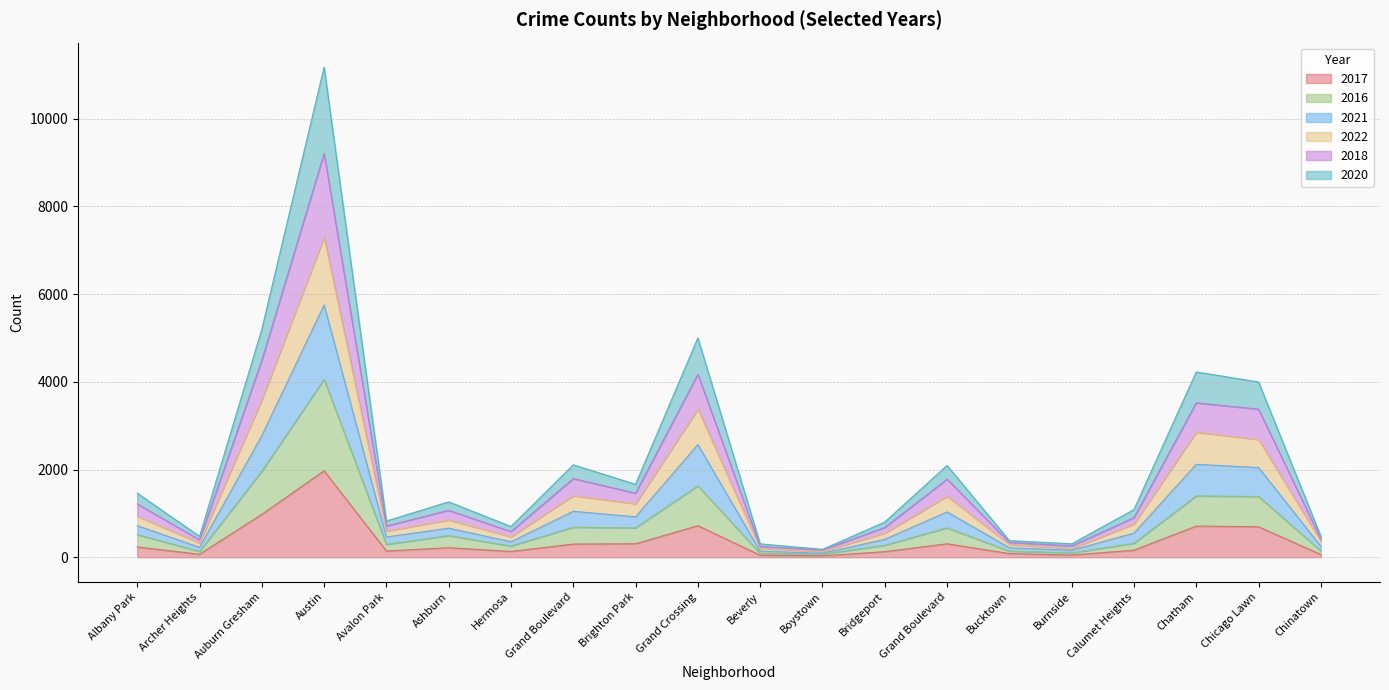

Rank the categories by 2018 value from highest to lowest.

Austin, Auburn Gresham, Grand Crossing, Chatham, Chicago Lawn, Grand Boulevard, Grand Boulevard, Brighton Park, Albany Park, Ashburn, Calumet Heights, Avalon Park, Bridgeport, Hermosa, Chinatown, Archer Heights, Bucktown, Beverly, Burnside, Boystown